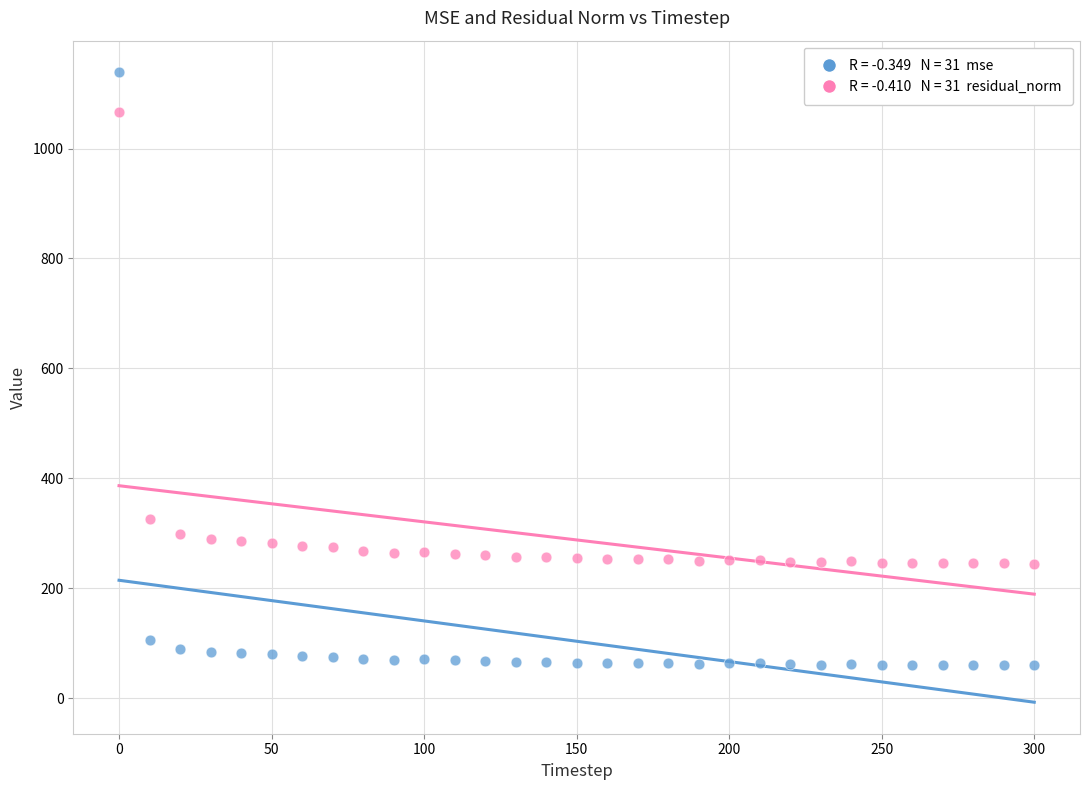

Across all data points, what is the range of X values (max minus min)?

300.0